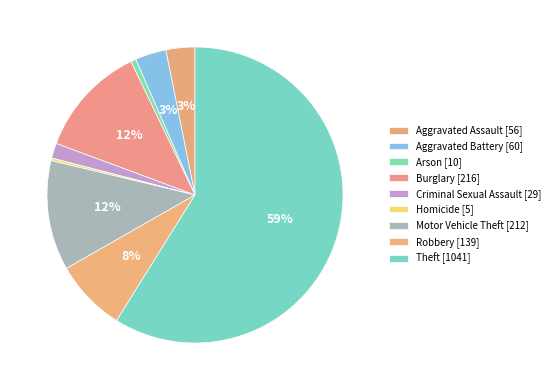

Rank the categories by value from lowest to highest.

Homicide, Arson, Criminal Sexual Assault, Aggravated Assault, Aggravated Battery, Robbery, Motor Vehicle Theft, Burglary, Theft